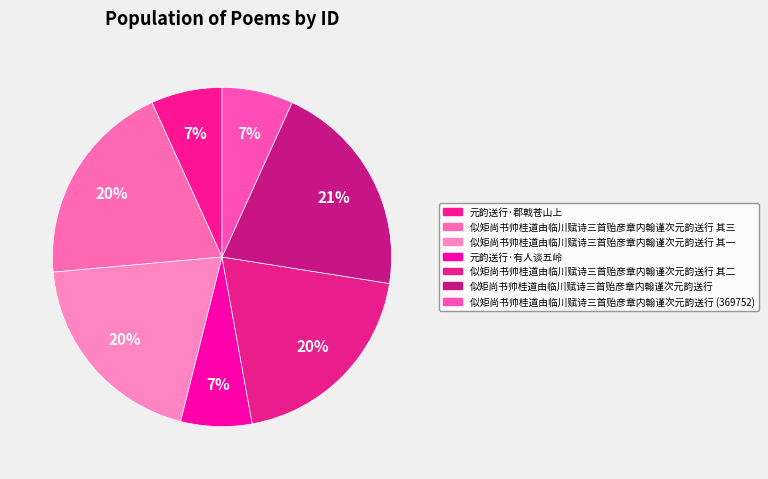

How many slices are in this pie chart?

7